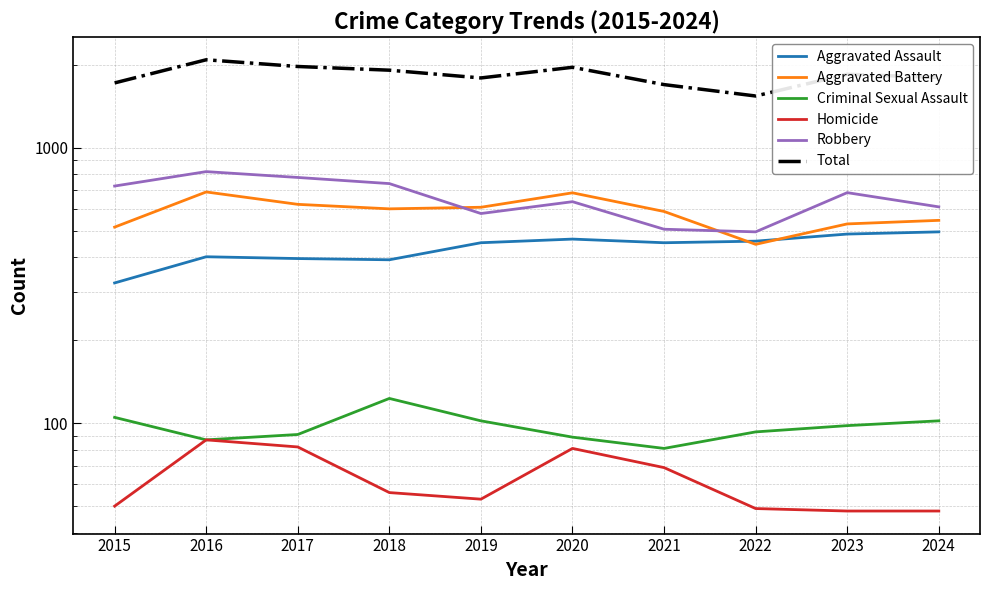

At how many categories does at least one series exceed 557?

10